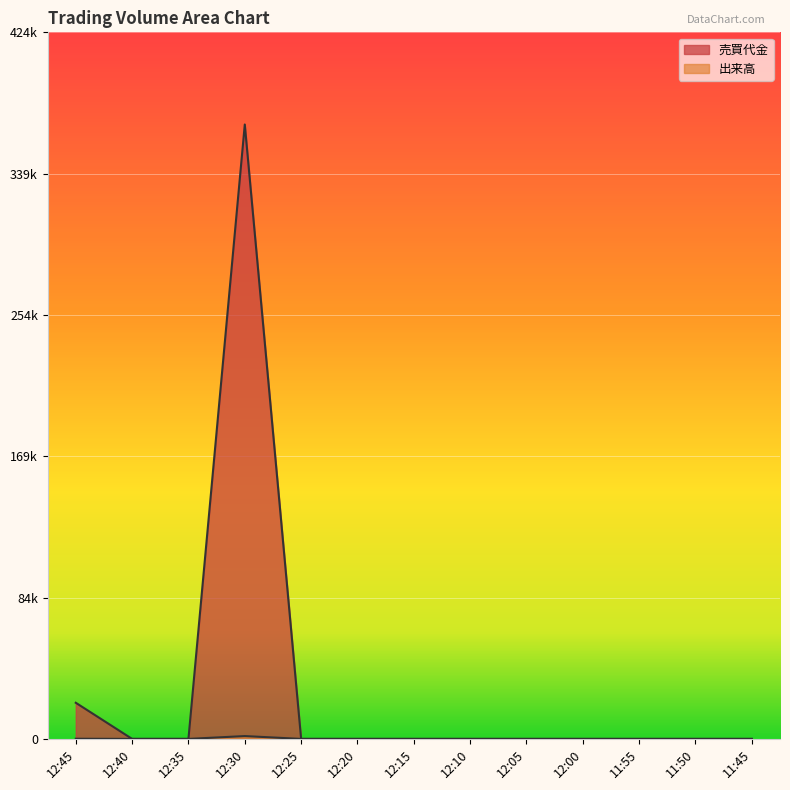

True or false: 売買代金 has a value of 628145 at 12:30.

False